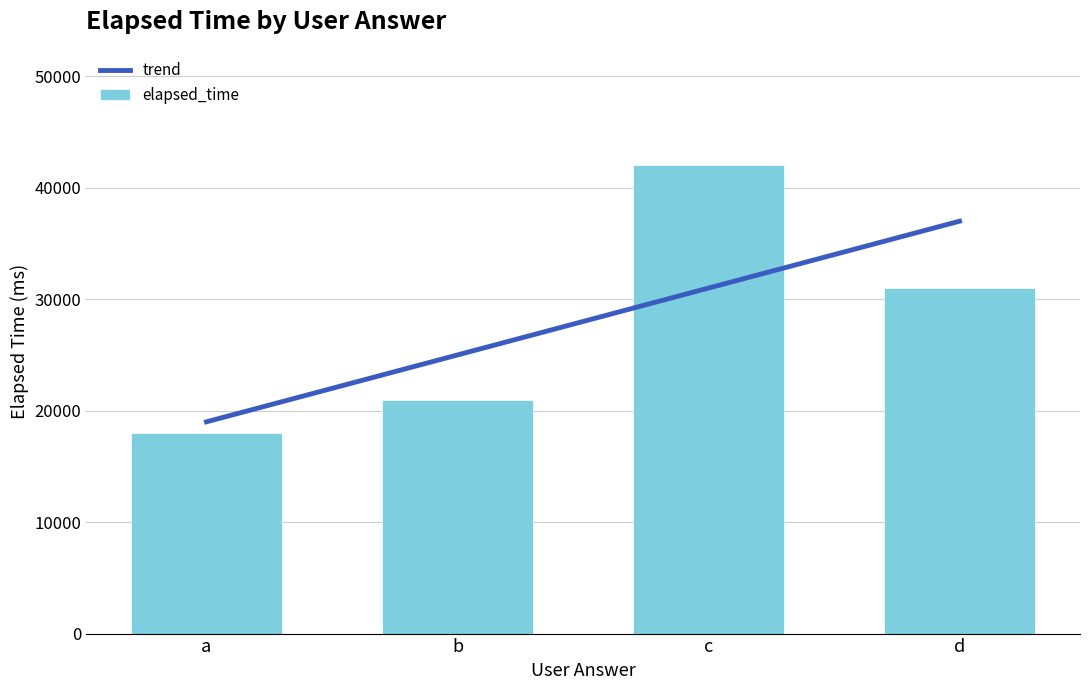

What is the difference between the maximum and minimum values in the elapsed_time series?

24000